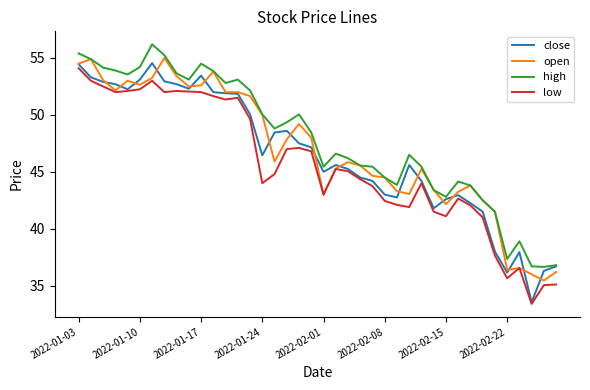

In close, how many points are higher than both neighbors (excluding endpoints)?

7